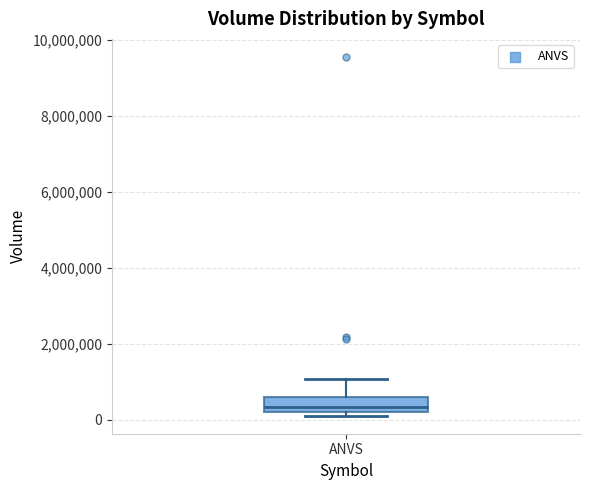

Where is the lower edge of the box for ANVS on the y-axis? The values are not printed on the chart, so give them approximately, as read against the axis.

200000